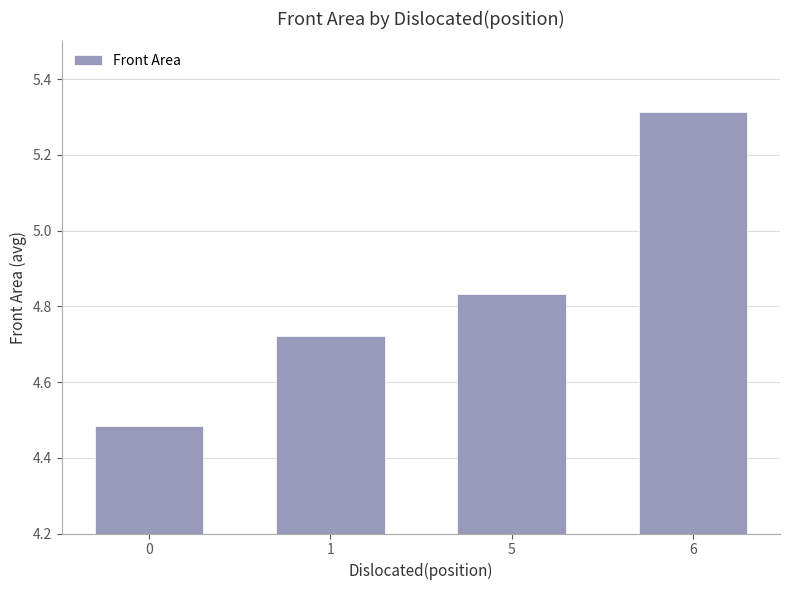

How many categories are shown in the chart?

4